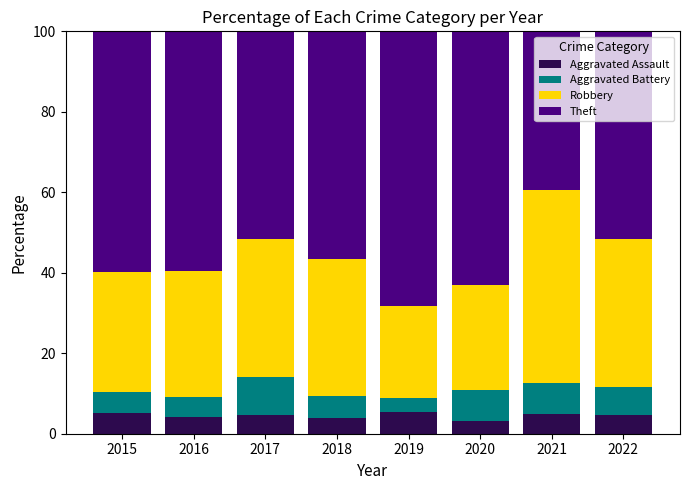

Does the chart contain stacked bars?

Yes